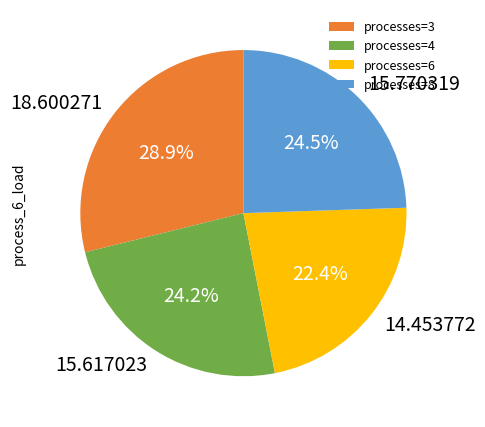

How many segments does this pie chart have?

4